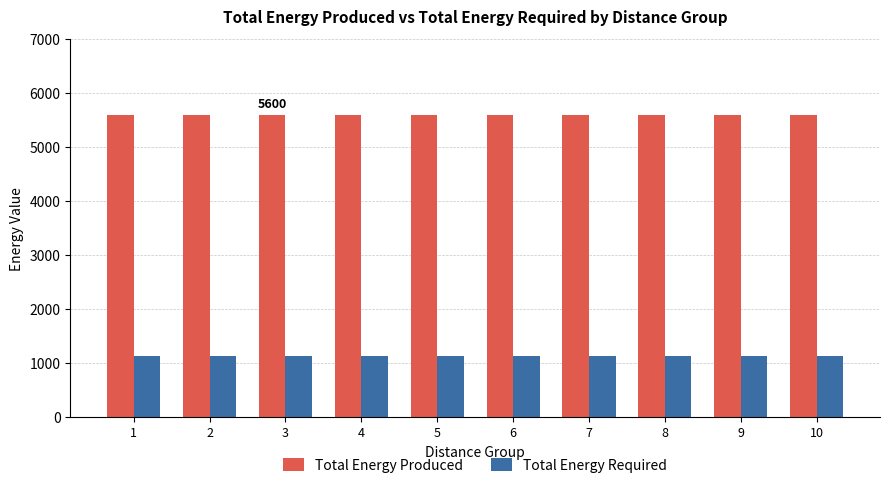

Which series has the largest total across all categories?

Total Energy Produced